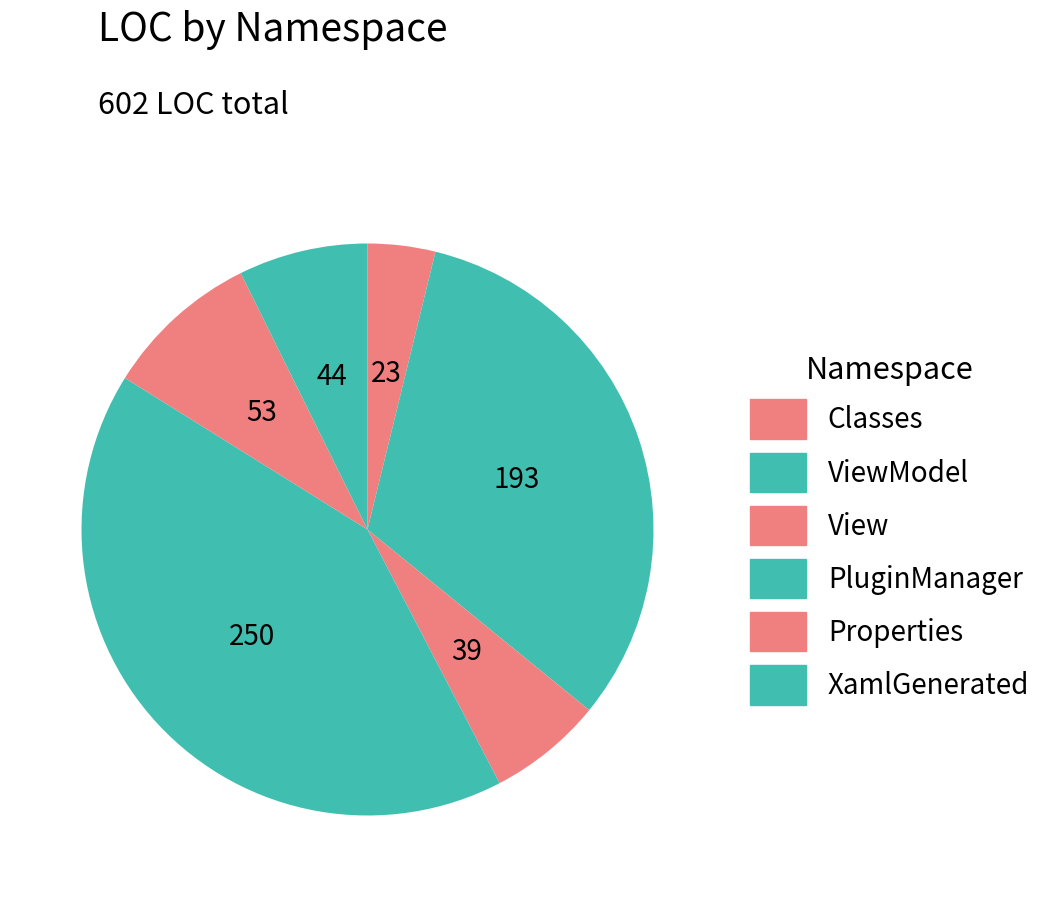

To the nearest percent, what is the average slice percentage?

17%